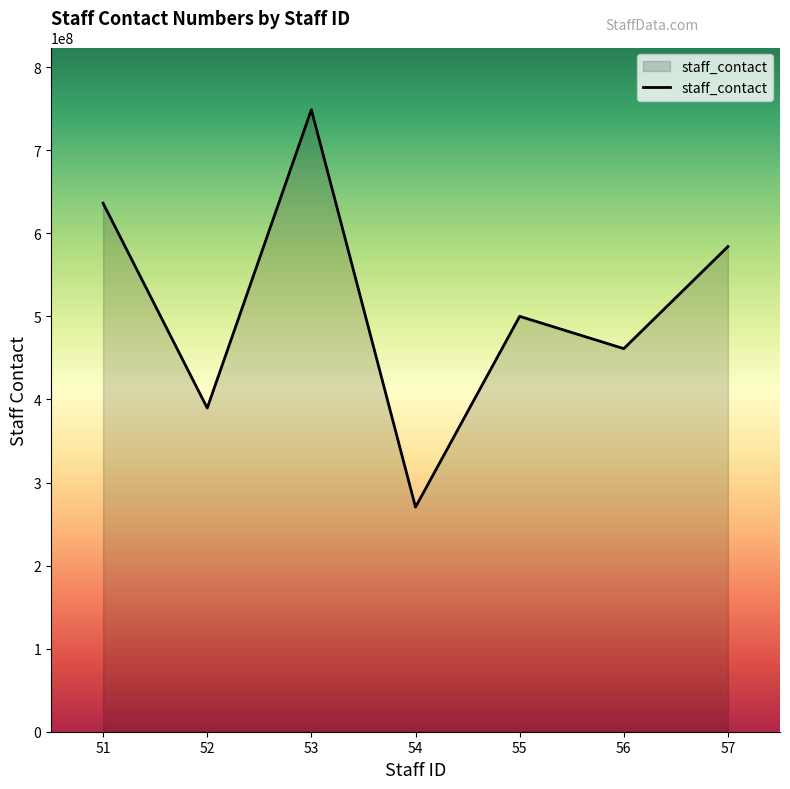

How many values are between 389700435 and 636309397?

5